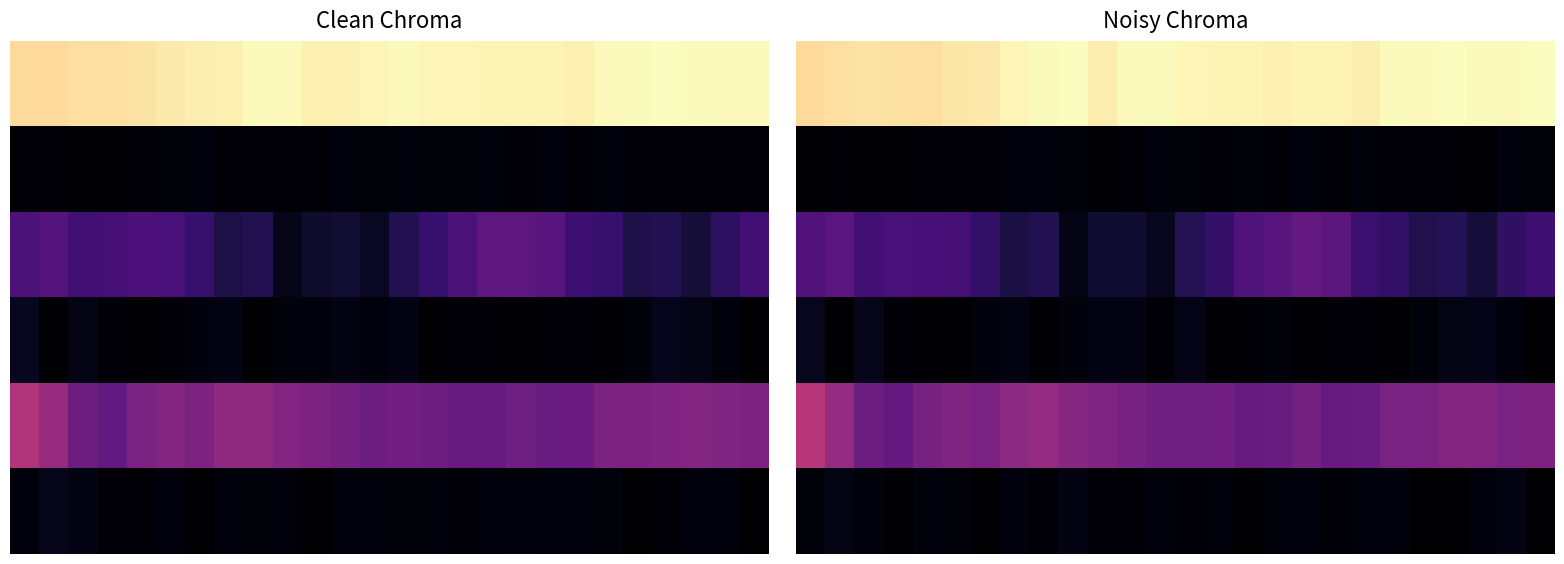

What is the difference between the second highest and second lowest values in the 0 series?

2.6